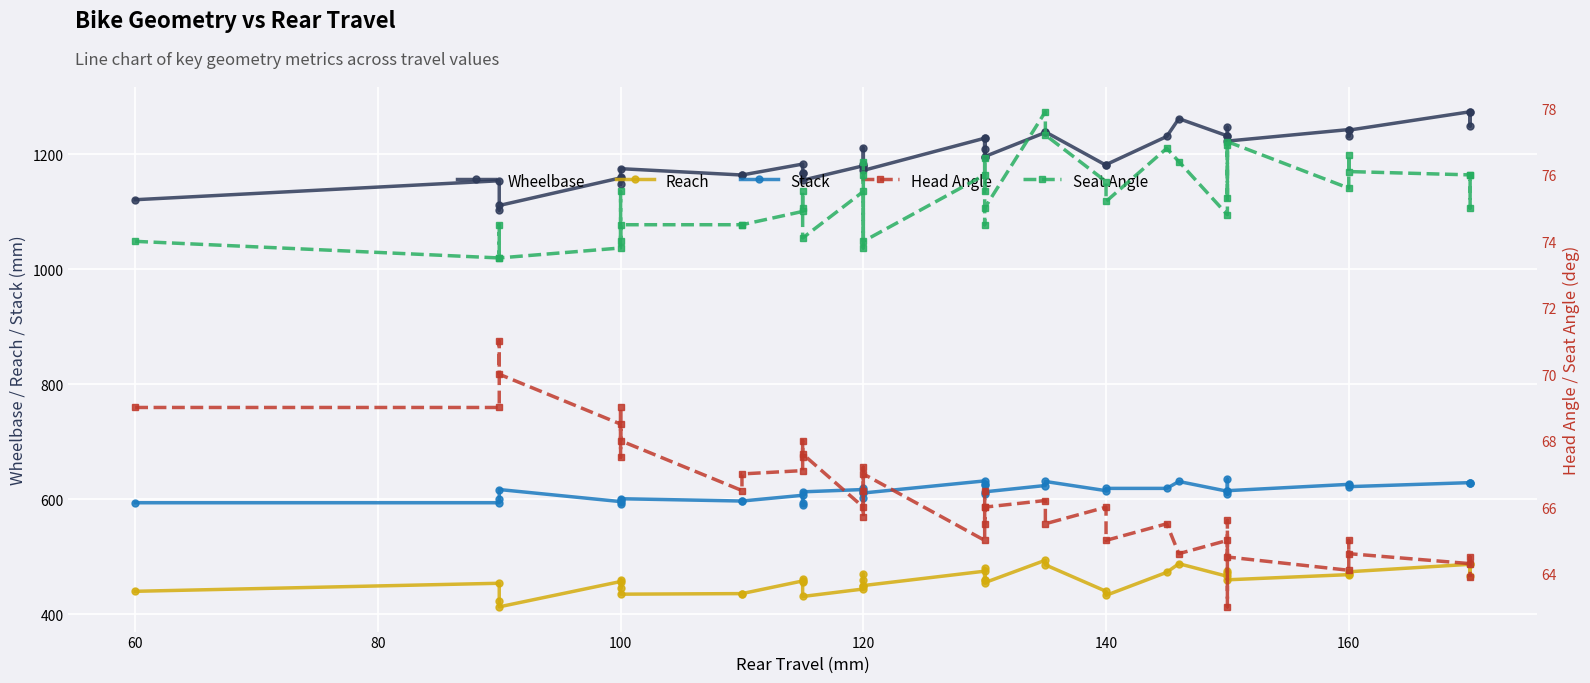

What is the value of the Reach point at the 10th from the left?

436.0